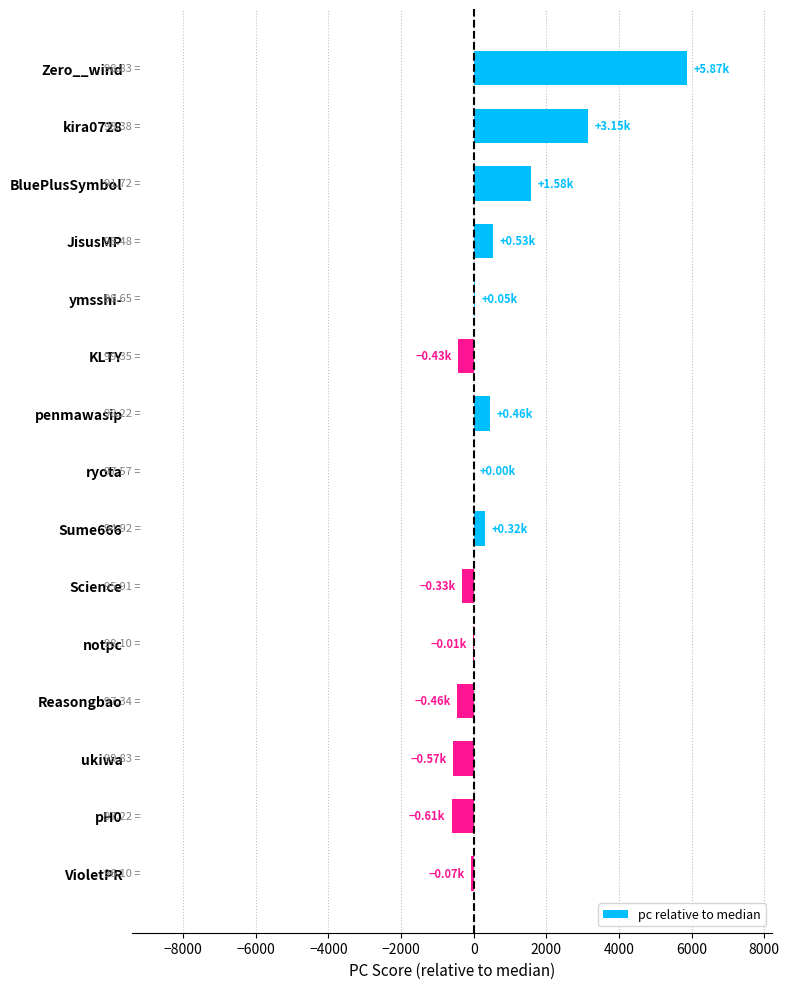

What is the change in value from penmawasip to ukiwa?

-1029